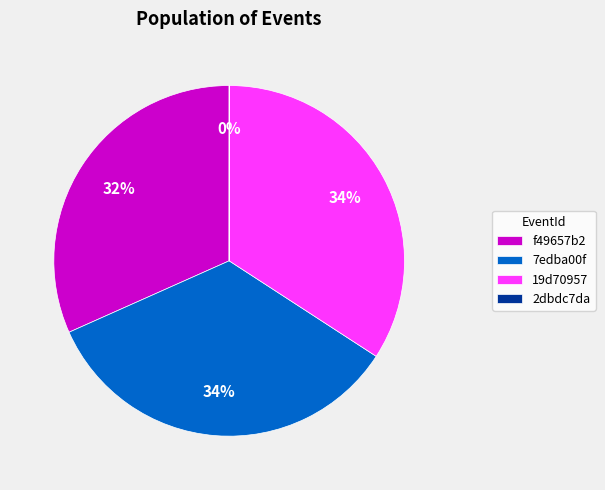

Which has a higher value, f49657b2 or 19d70957?

19d70957